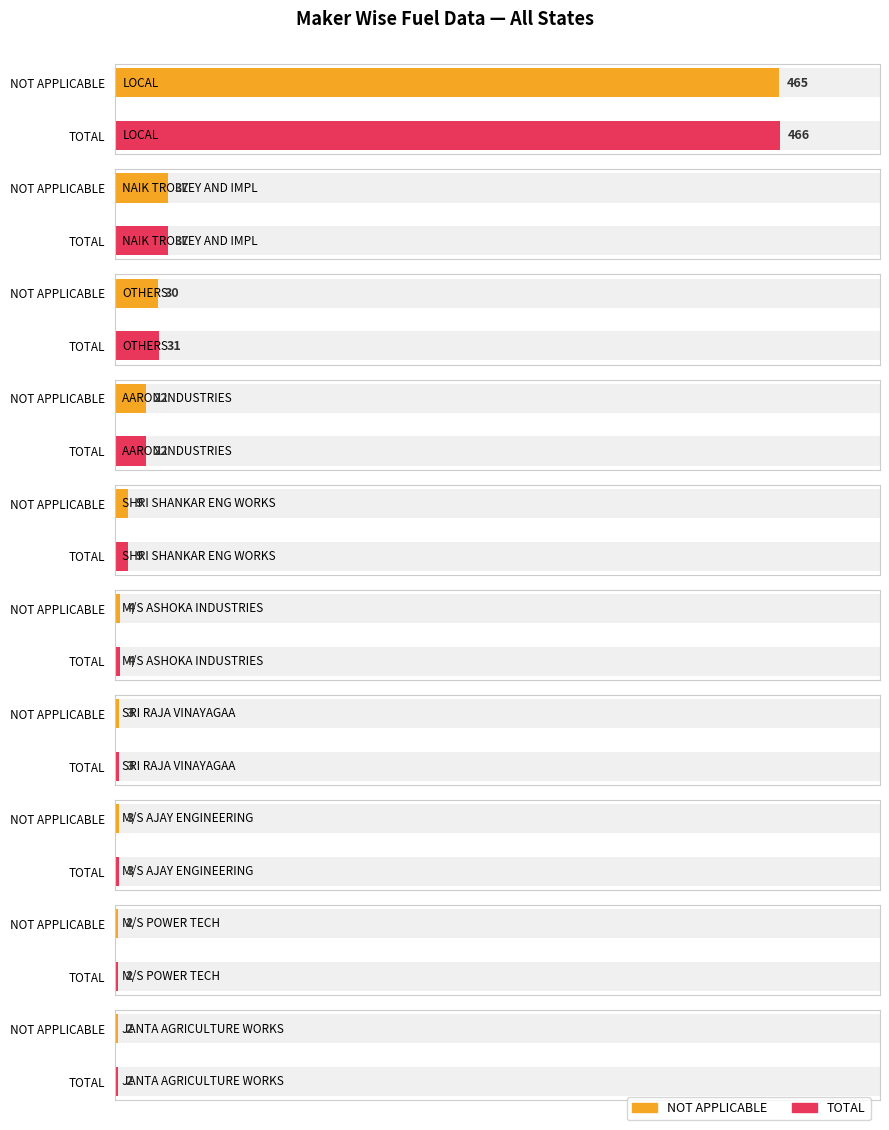

How many groups of bars are there?

20